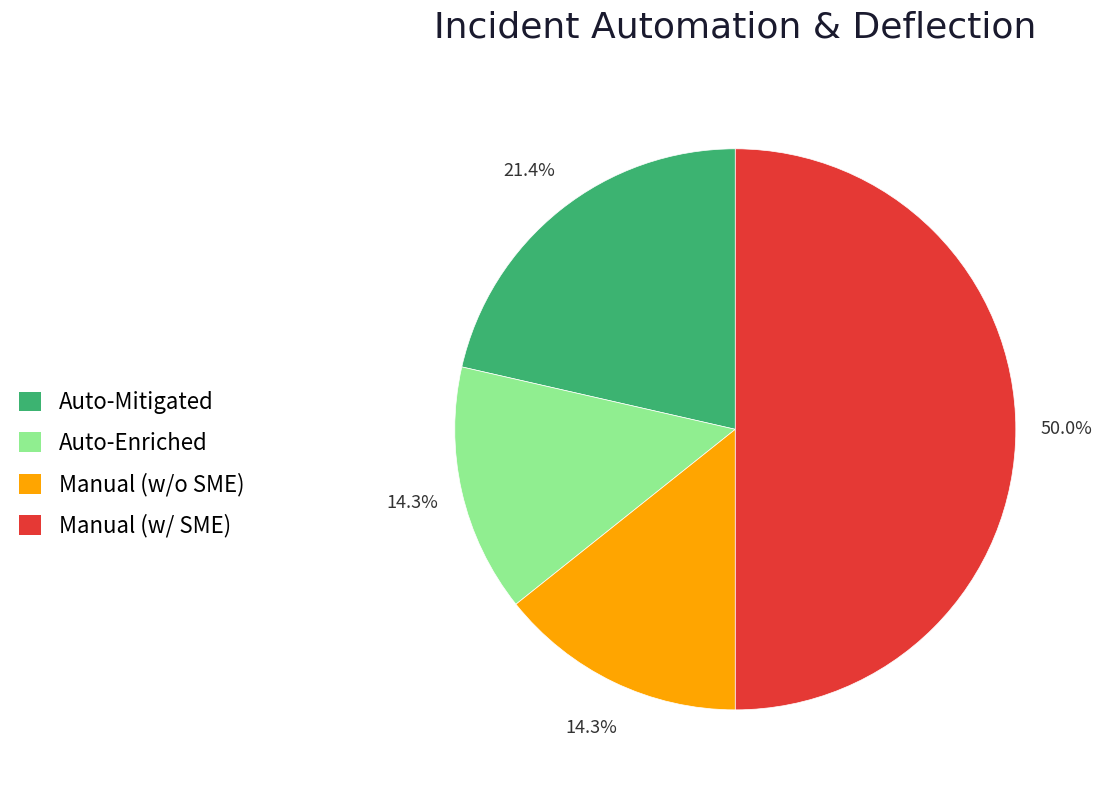

What is the largest slice in the pie chart?

Manual (w/ SME)